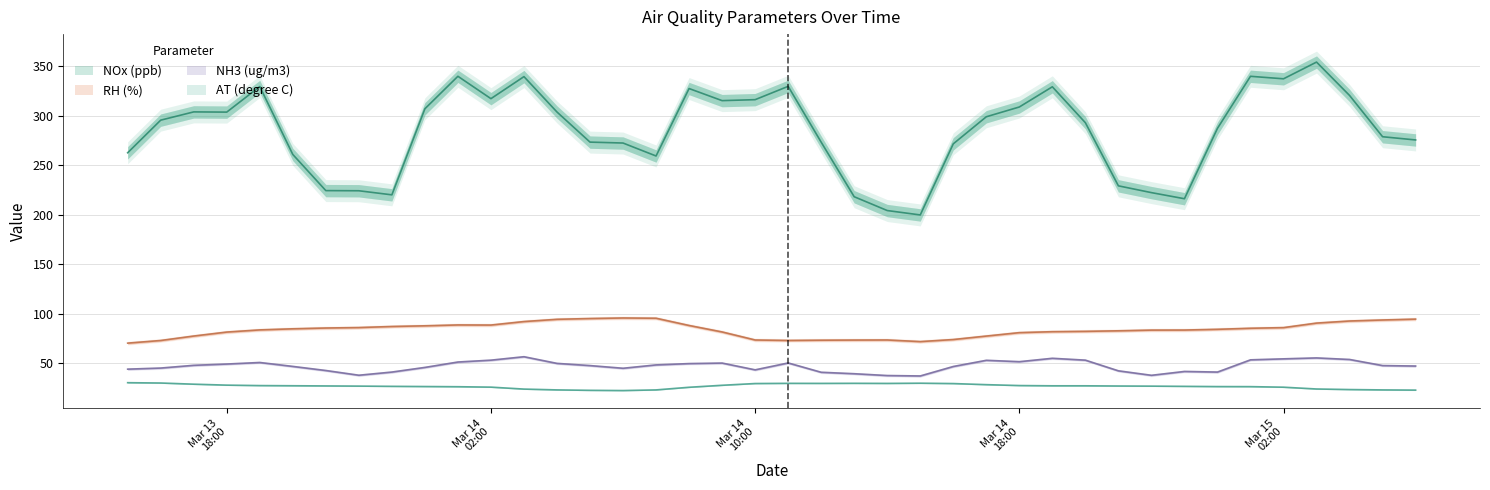

At how many categories does at least one series exceed 157?

40